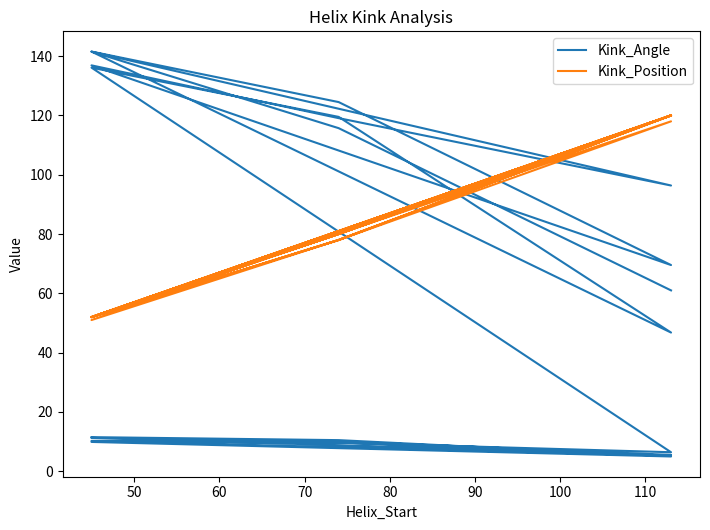

What is the sum of all Kink_Angle values?

1413.6